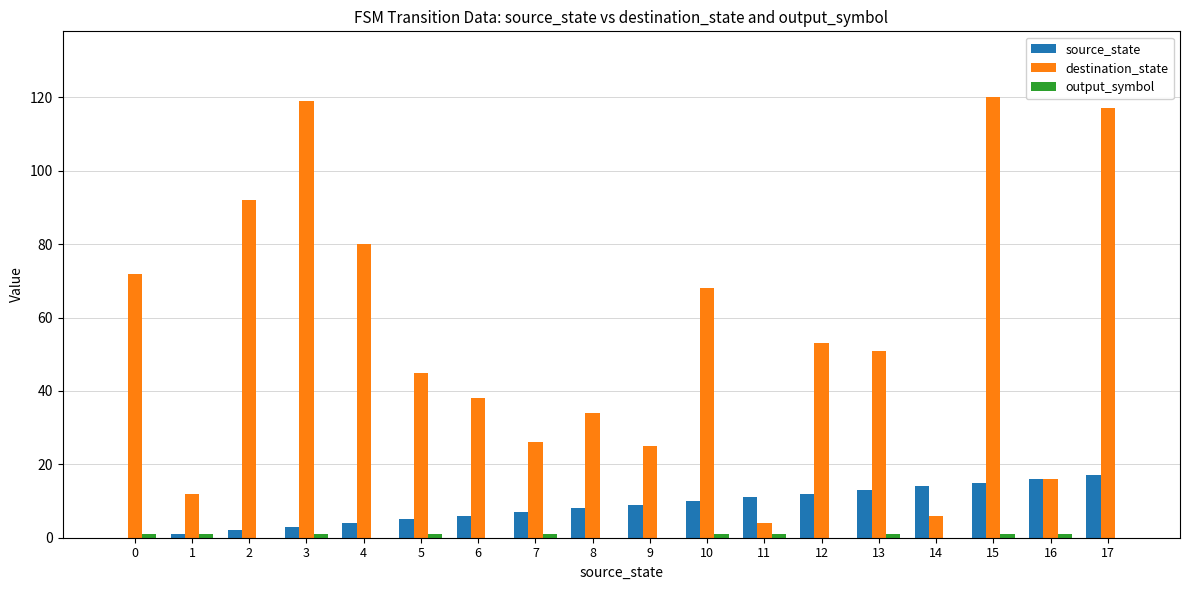

Which series has the largest range (max minus min)?

destination_state